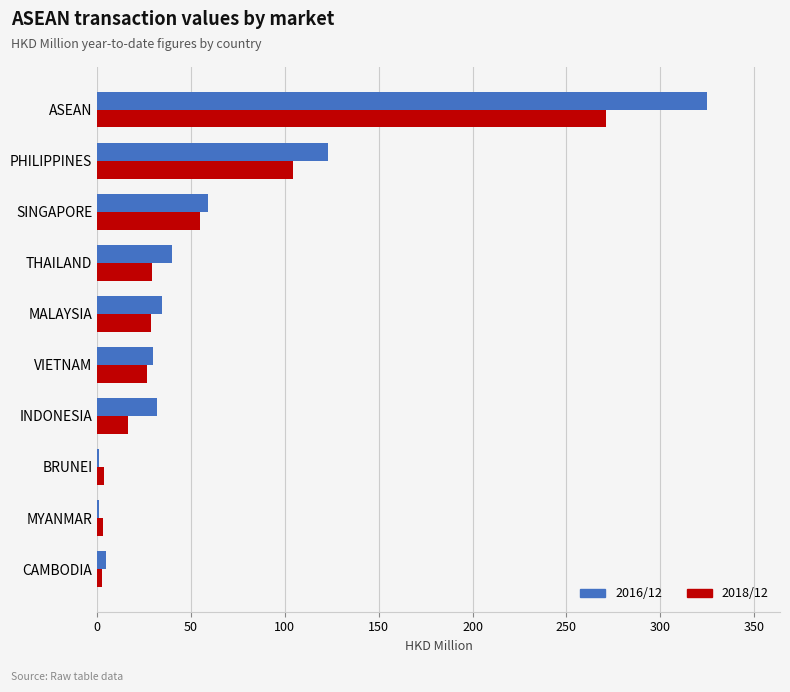

The 2016/12 series shows 59.0 at SINGAPORE. True or false?

True